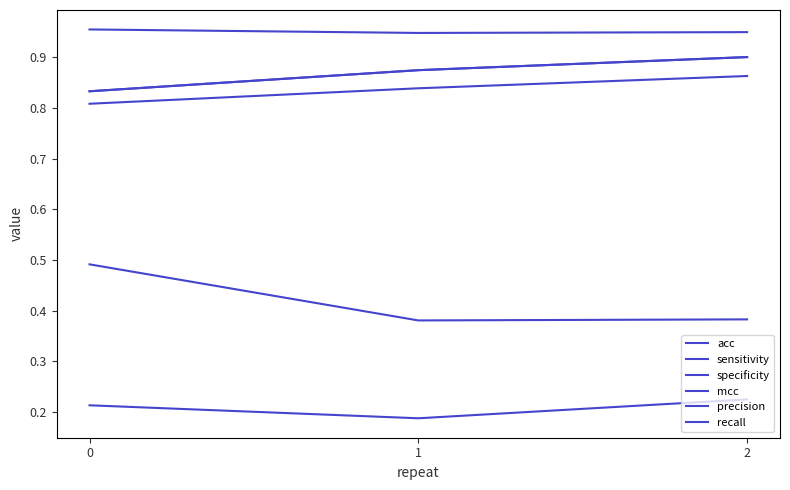

Does the chart have visible grid lines?

No